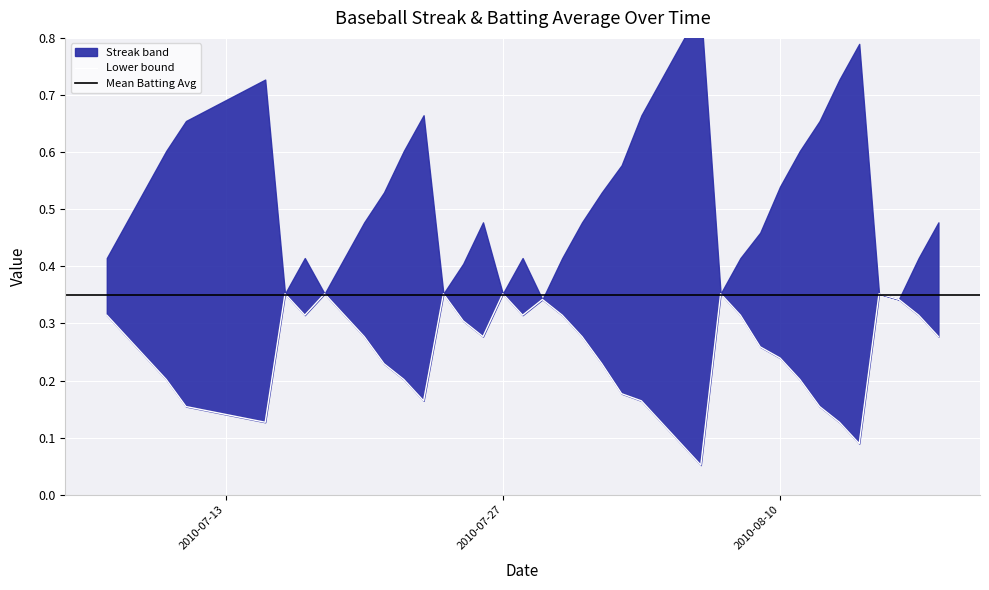

Rank the categories by value from lowest to highest.

2010-08-06, 2010-08-05, 2010-08-14, 2010-07-15, 2010-08-04, 2010-08-13, 2010-07-11, 2010-08-12, 2010-07-23, 2010-08-03, 2010-08-02, 2010-07-10, 2010-07-22, 2010-08-11, 2010-07-21, 2010-08-01, 2010-07-09, 2010-08-10, 2010-08-09, 2010-07-08, 2010-07-20, 2010-07-26, 2010-07-31, 2010-08-18, 2010-07-25, 2010-07-07, 2010-07-17, 2010-07-19, 2010-07-28, 2010-07-30, 2010-08-08, 2010-08-17, 2010-07-29, 2010-08-16, 2010-07-16, 2010-07-18, 2010-07-24, 2010-07-27, 2010-08-07, 2010-08-15